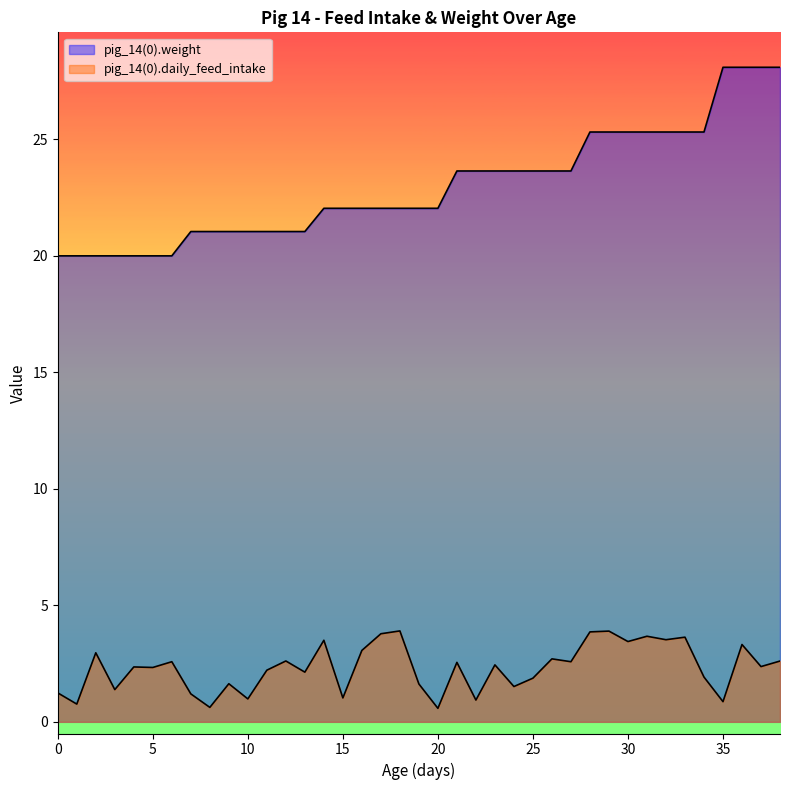

Between 22 and 2, which is larger?

2